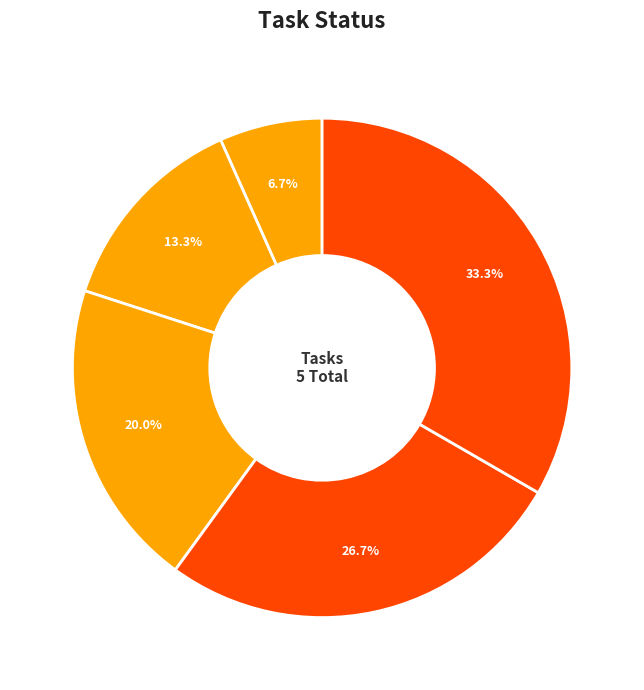

Is Eat tiffin the majority of the pie?

No